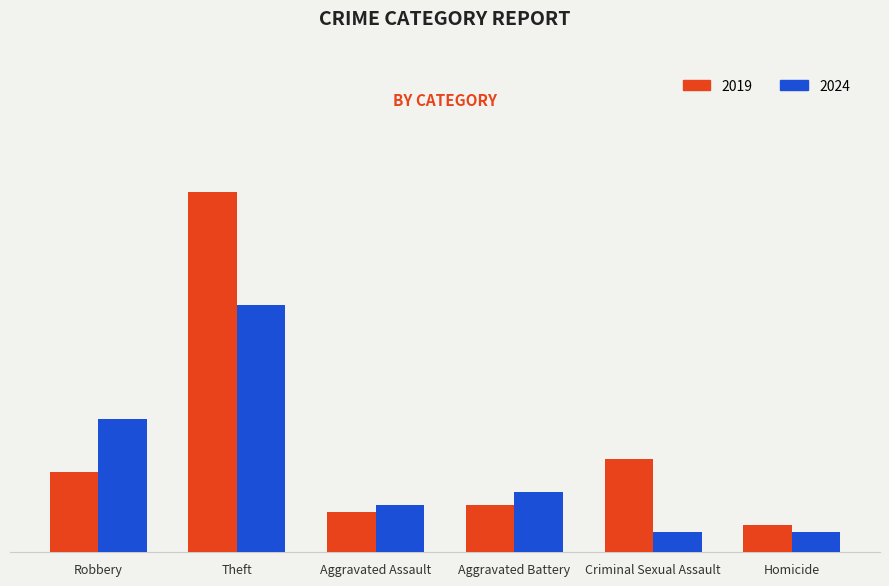

Is it true that 2019 equals 8 at Aggravated Assault?

False